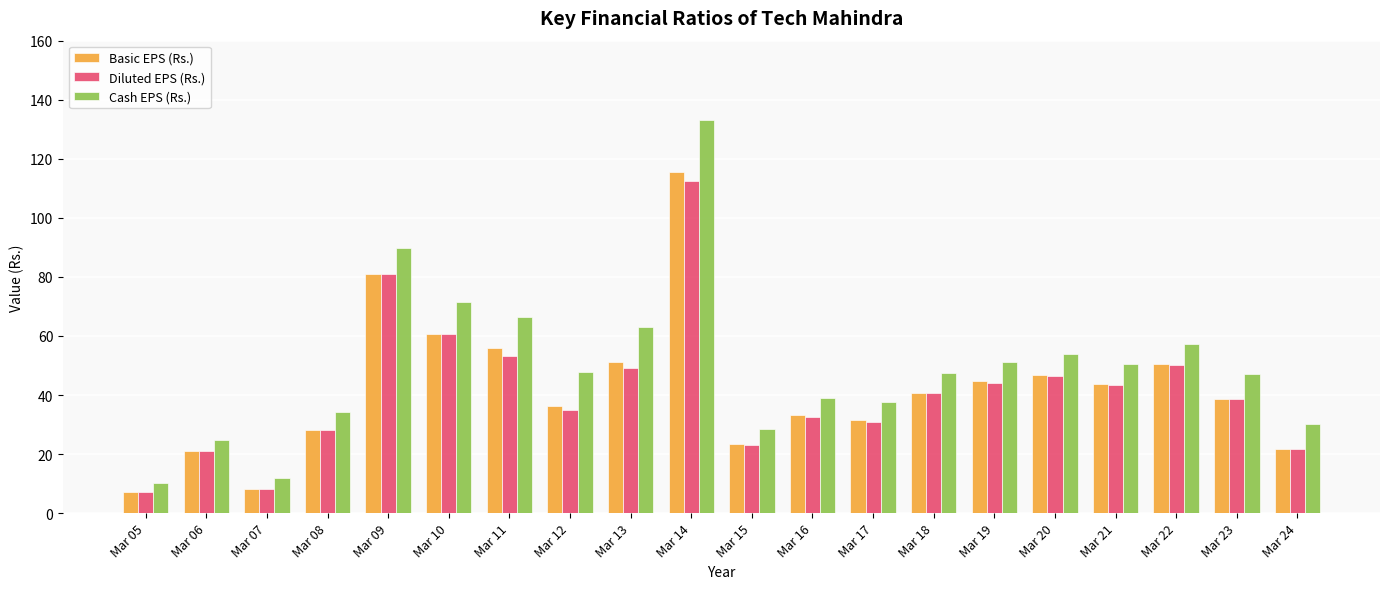

What is the value of the Basic EPS (Rs.) bar at the 1st from the left?

7.0